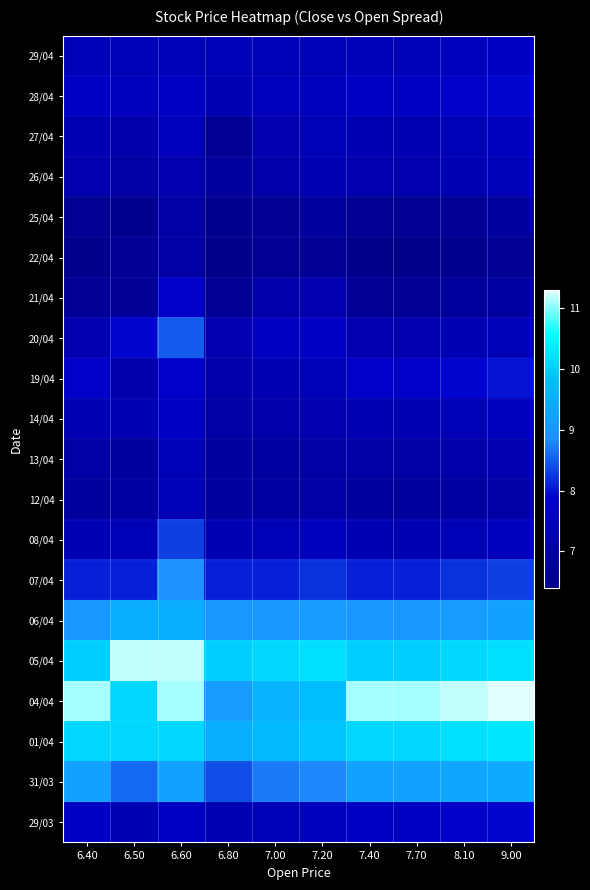

Rank the series by their maximum value, from lowest to highest.

25/04, 22/04, 26/04, 13/04, 12/04, 27/04, 29/04, 14/04, 21/04, 28/04, 29/03, 19/04, 08/04, 20/04, 07/04, 31/03, 06/04, 01/04, 05/04, 04/04